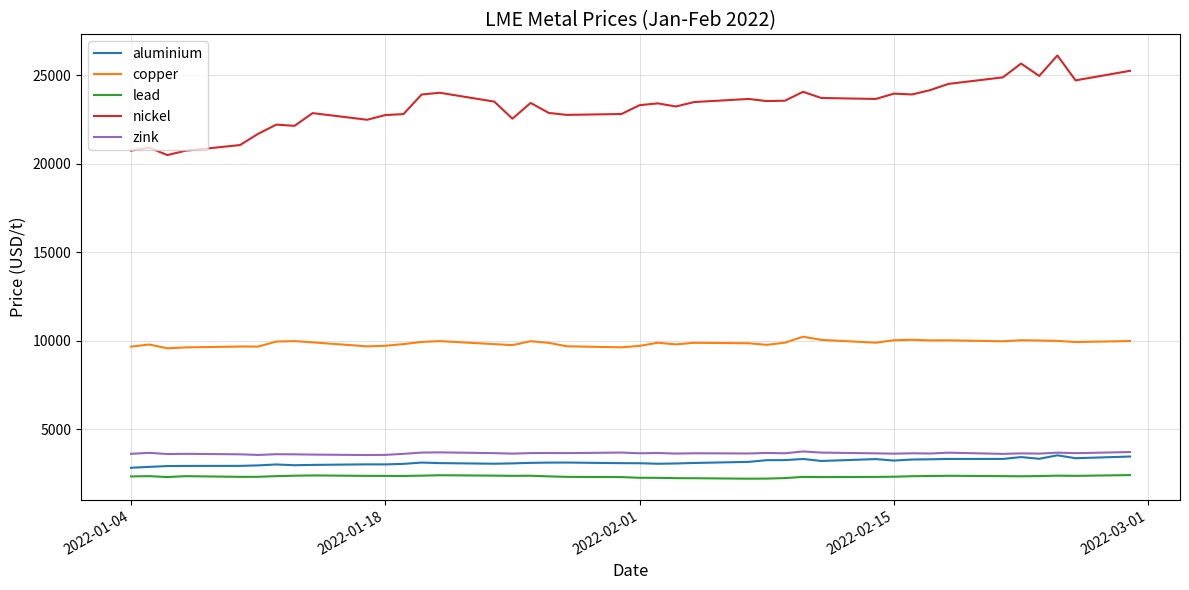

What is the sum of all aluminium values?

125278.0